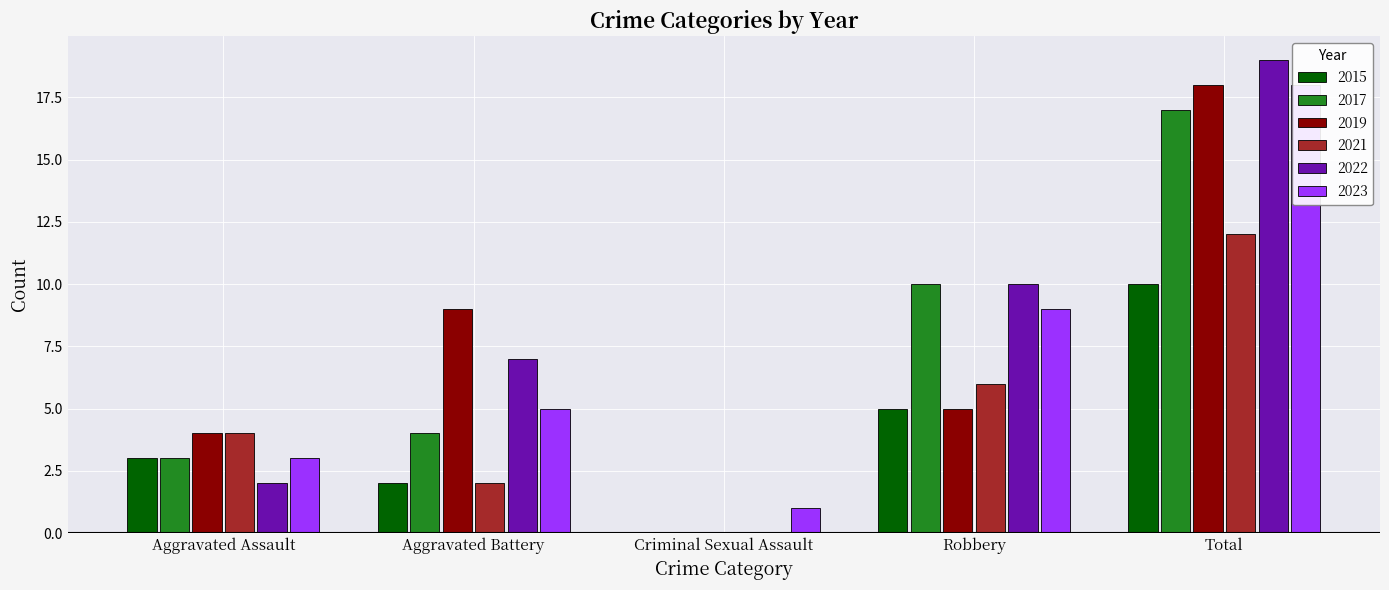

Which series has the largest range (max minus min)?

2022